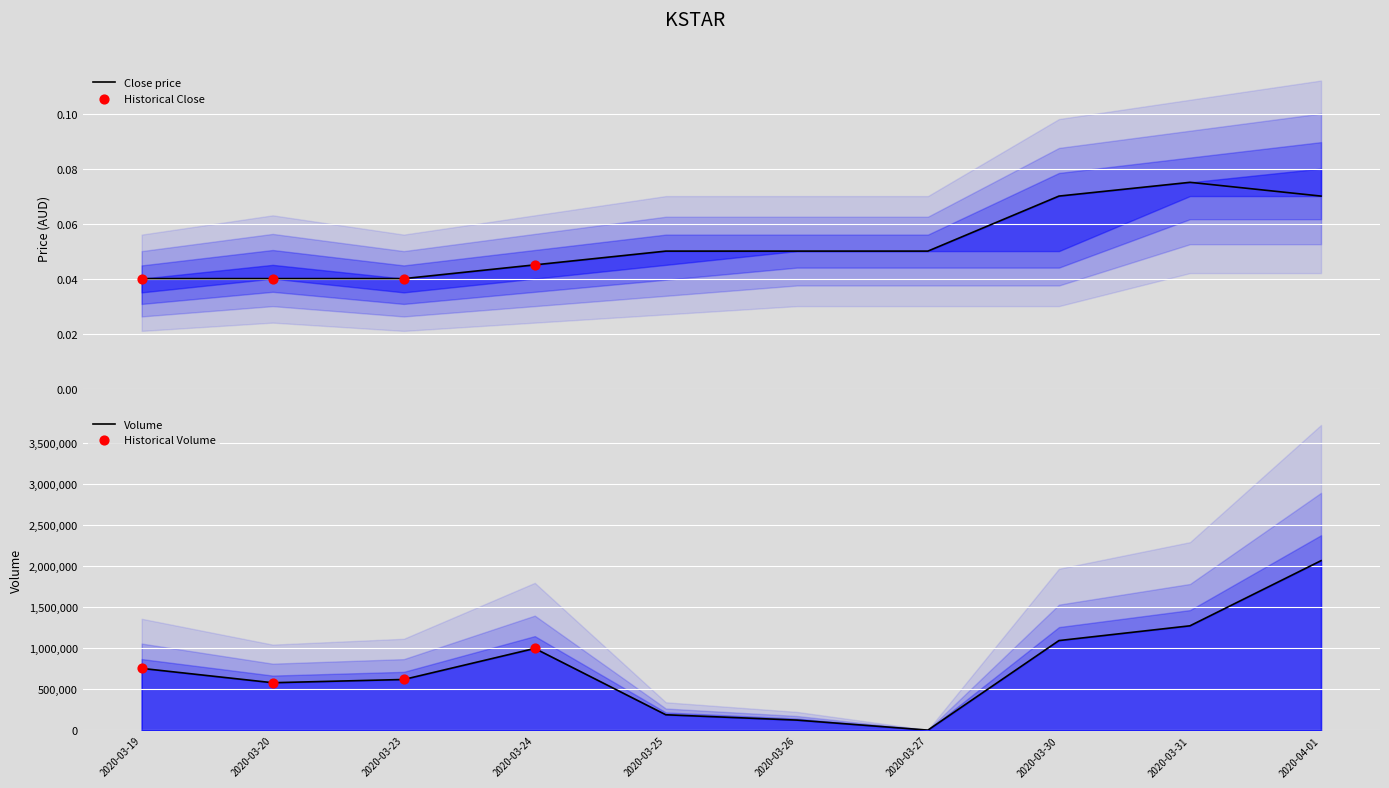

At which category is the sum across all series the highest?

2020-04-01